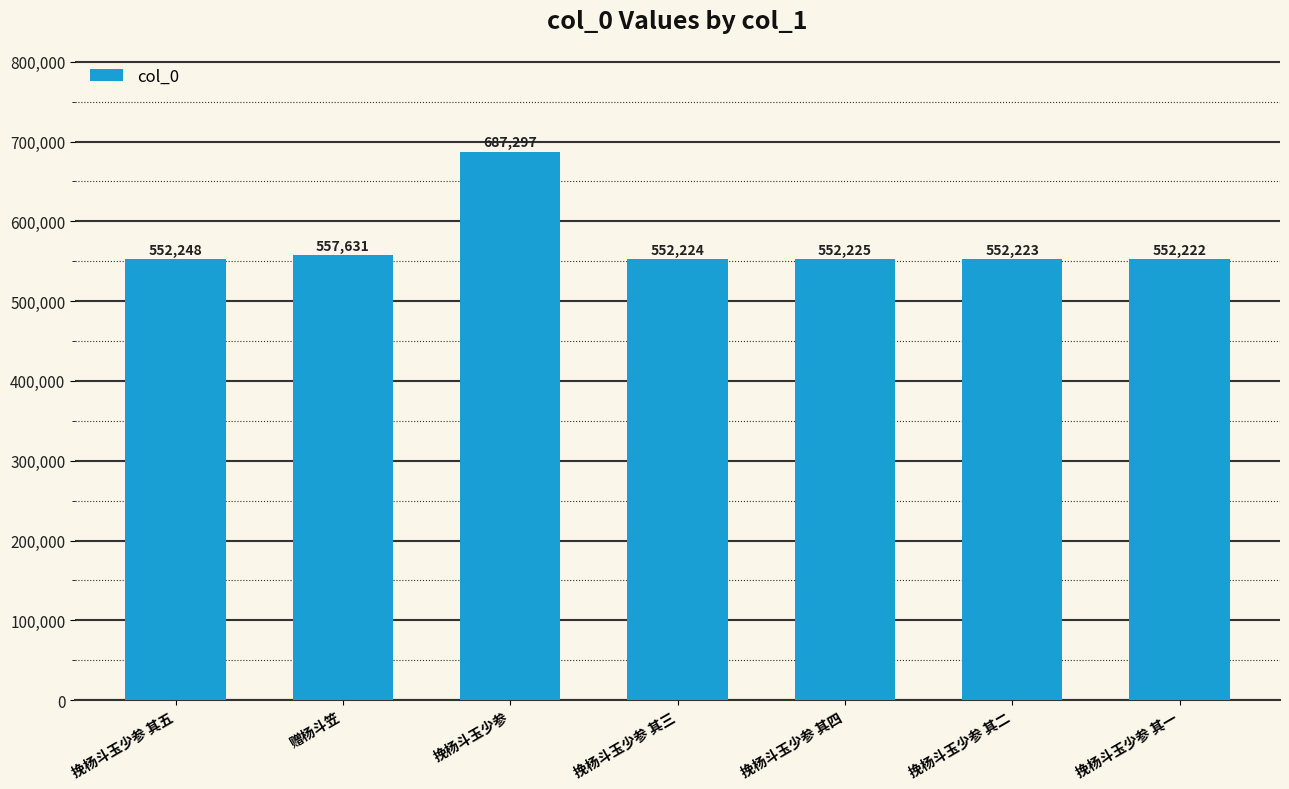

Where is the data nearest to the value 619759?

赠杨斗笠